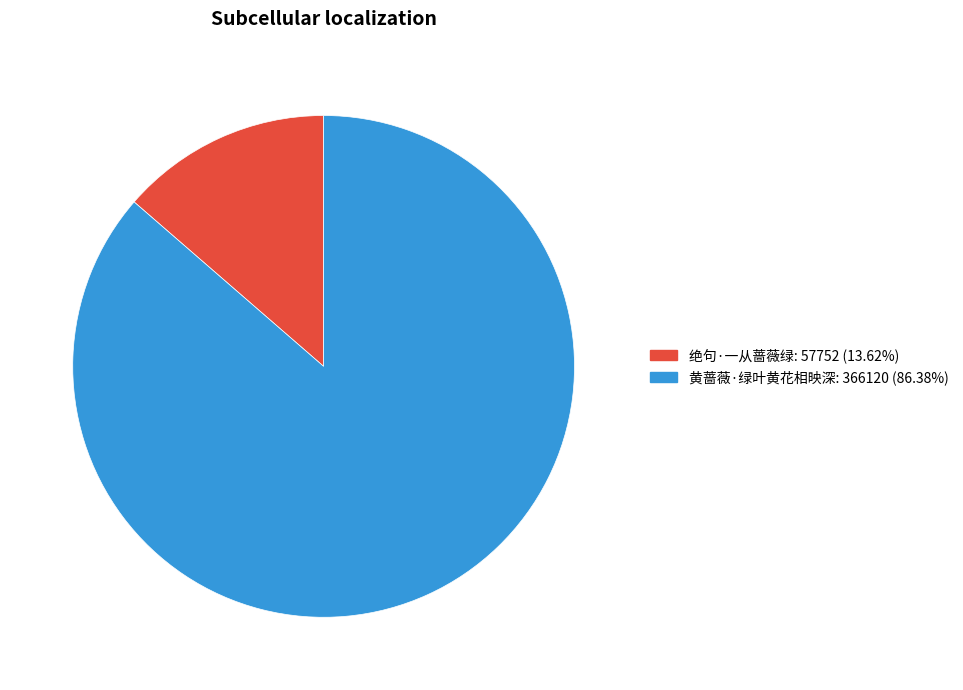

Do 黄蔷薇·绿叶黄花相映深 and 绝句·一从蔷薇绿 together represent more than half of the pie?

Yes